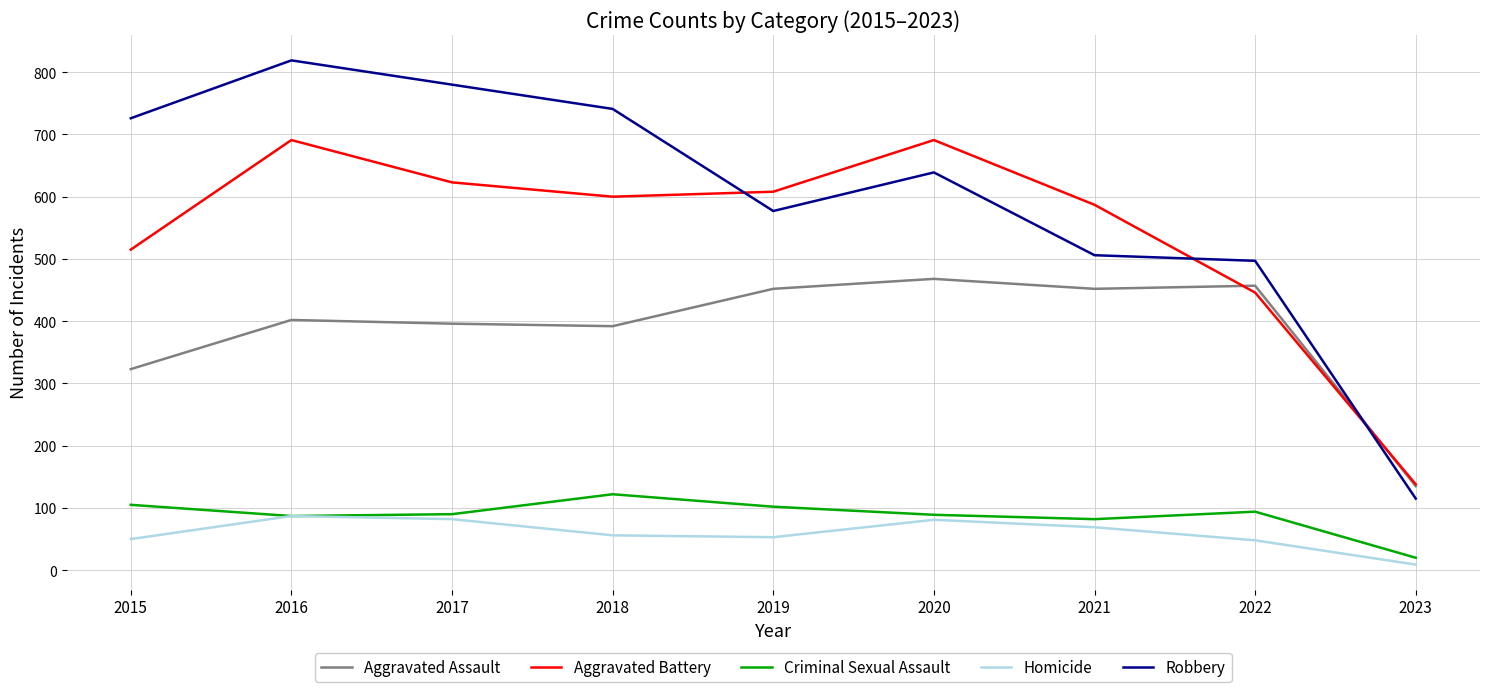

What is the difference between the Aggravated Battery values at 2015 and 2020?

176